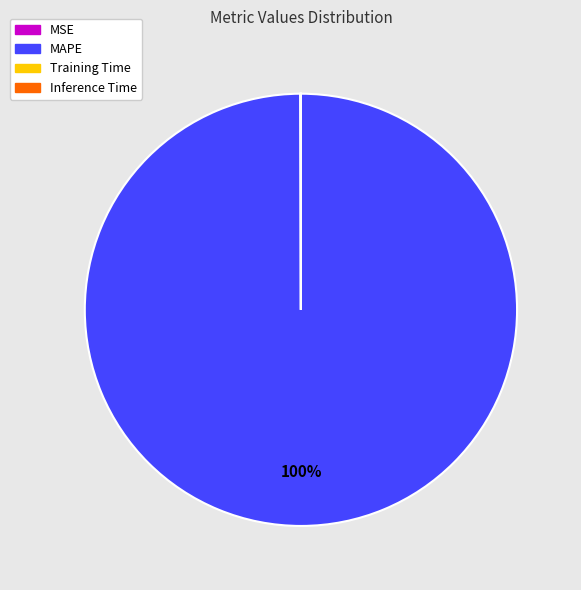

Which category has the biggest portion of the pie?

MAPE